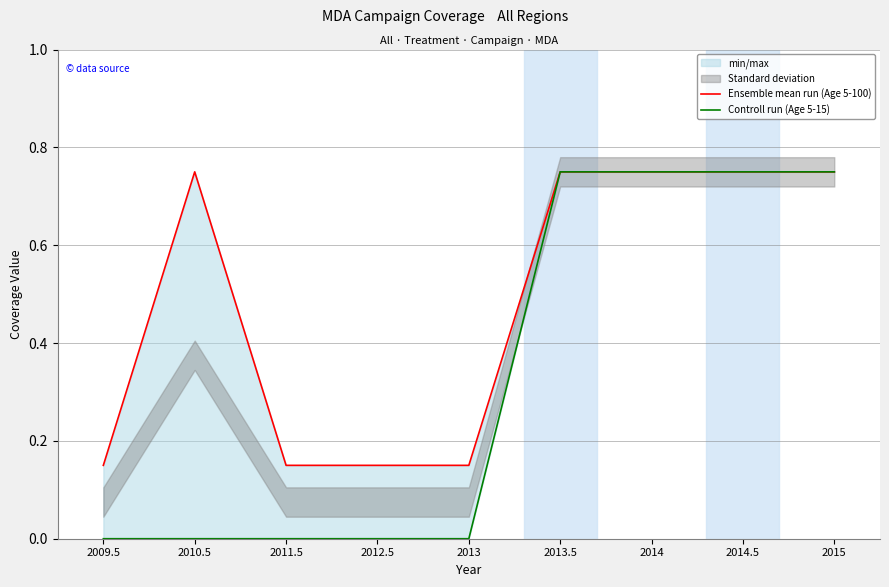

What is the sum of the Controll run (Age 5-15) values at 2015 and 2014.5?

1.5